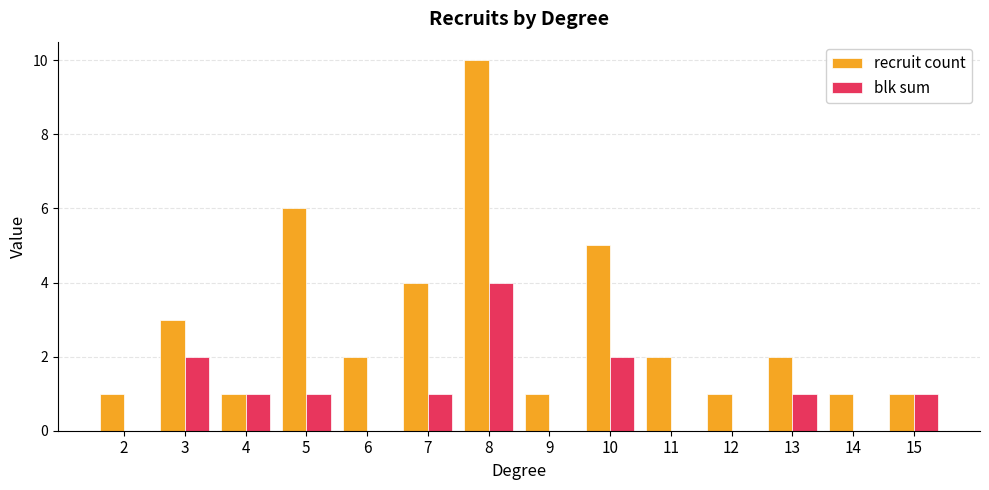

The recruit count series shows 2 at 13. True or false?

True